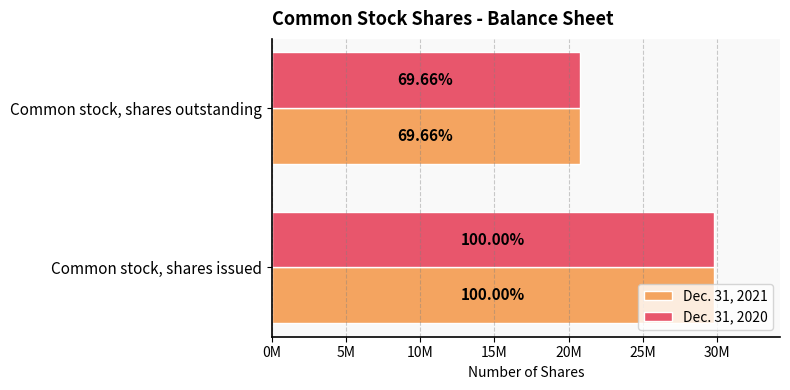

What are all the series names shown in the legend?

Dec. 31, 2021, Dec. 31, 2020